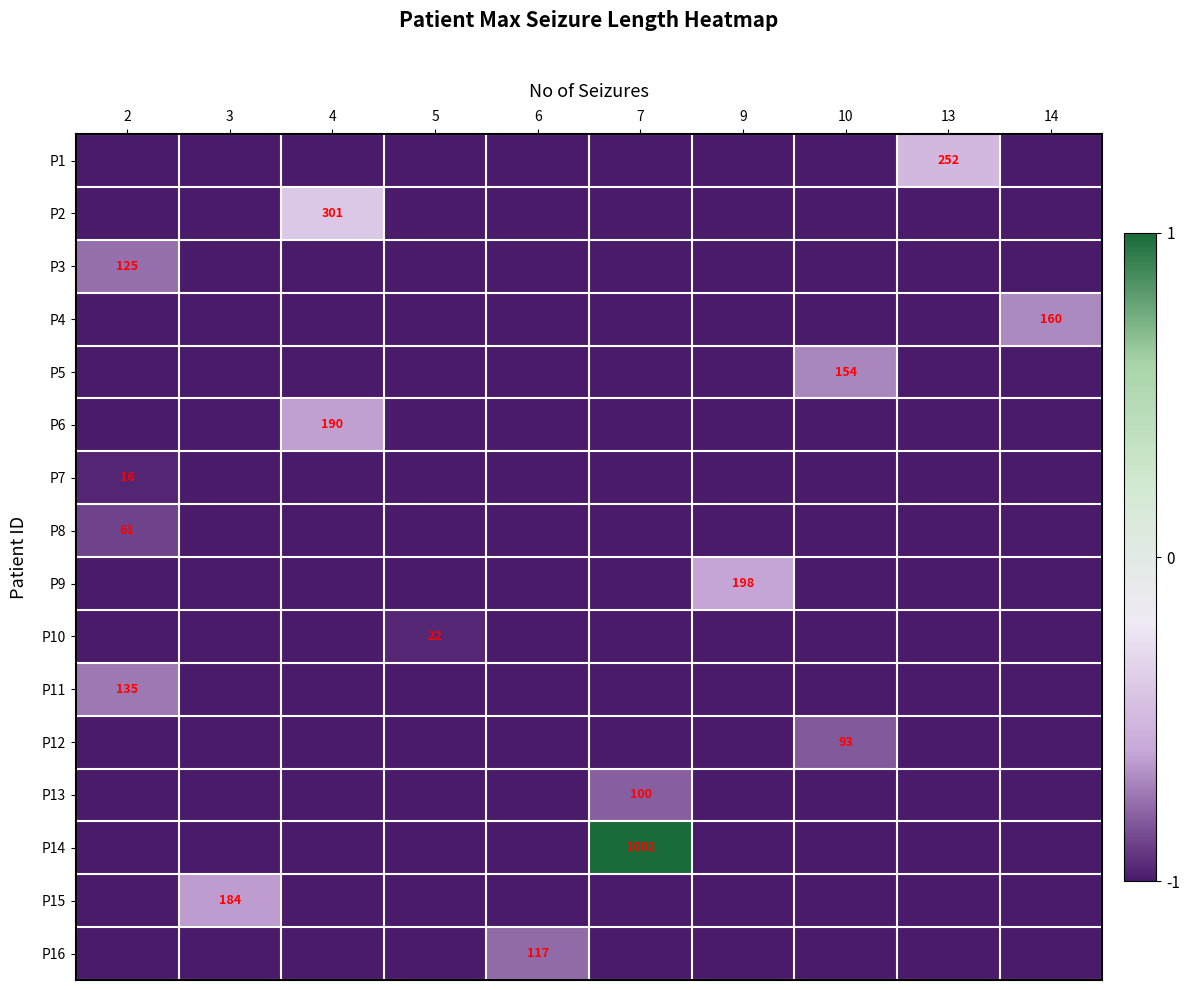

At how many categories does at least one series exceed 0?

1